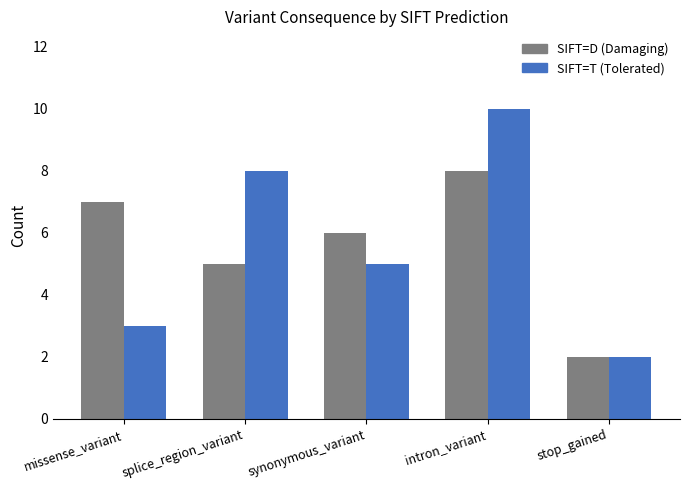

Rank the categories by SIFT=T (Tolerated) value from lowest to highest.

stop_gained, missense_variant, synonymous_variant, splice_region_variant, intron_variant